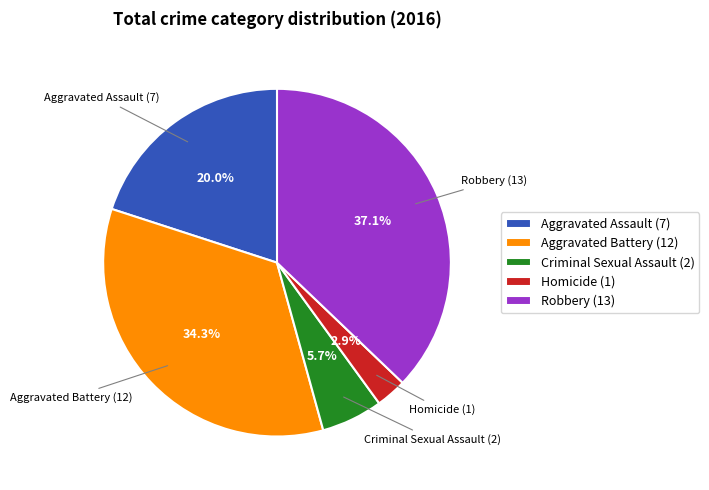

True or false: Aggravated Battery accounts for 23% of the total.

False